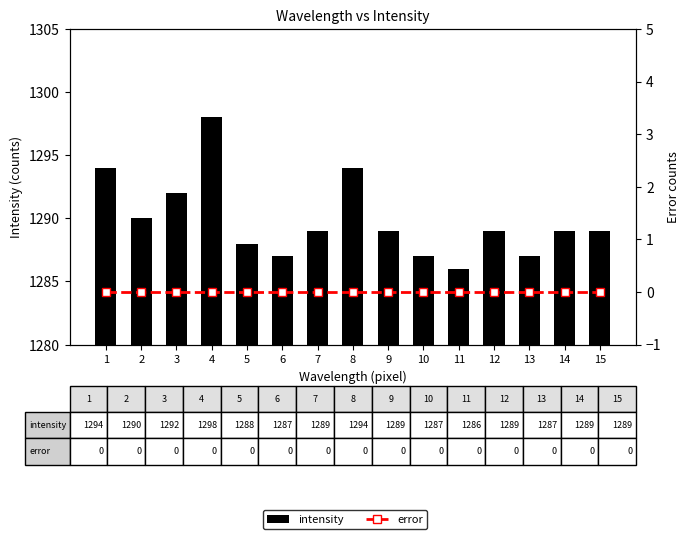

What is the sum of all intensity values?

19348